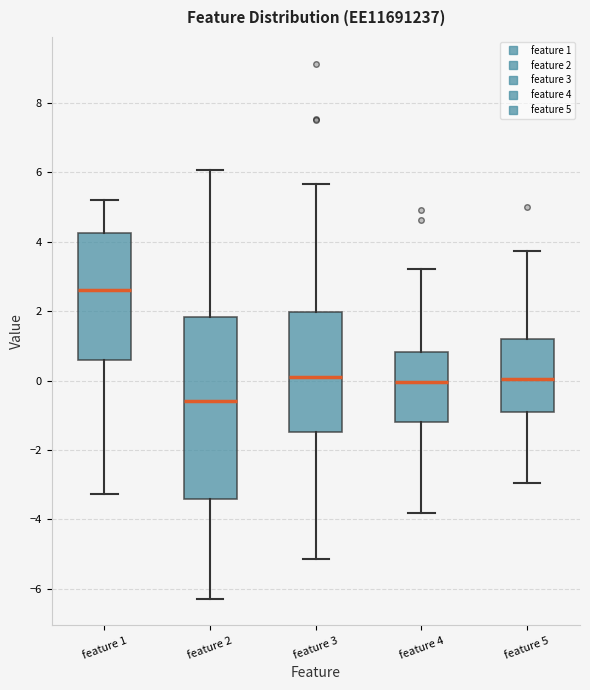

Which box's median line is the highest?

feature 1